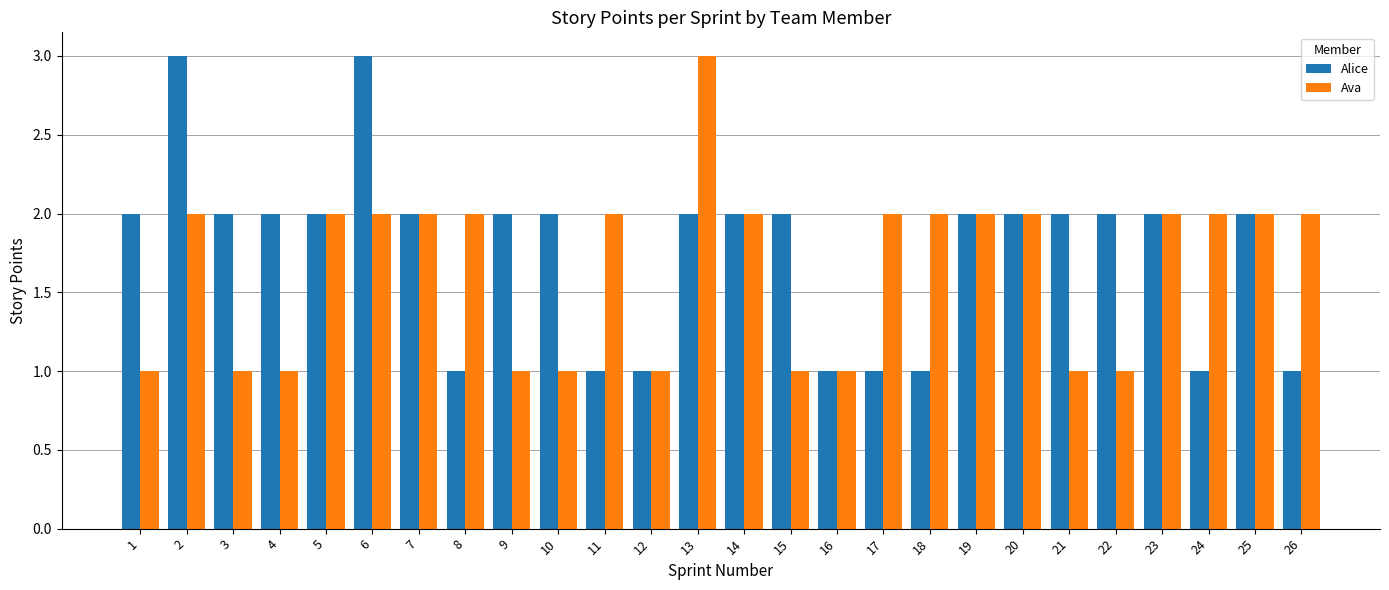

What is the maximum value for Alice?

3